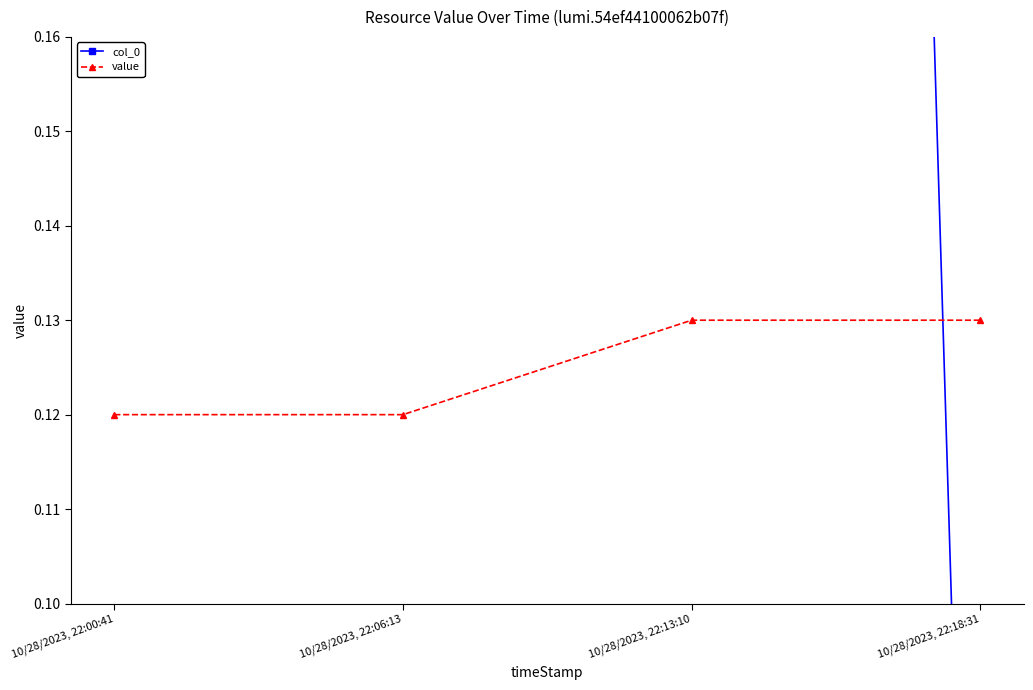

Which series has the widest spread of values?

col_0